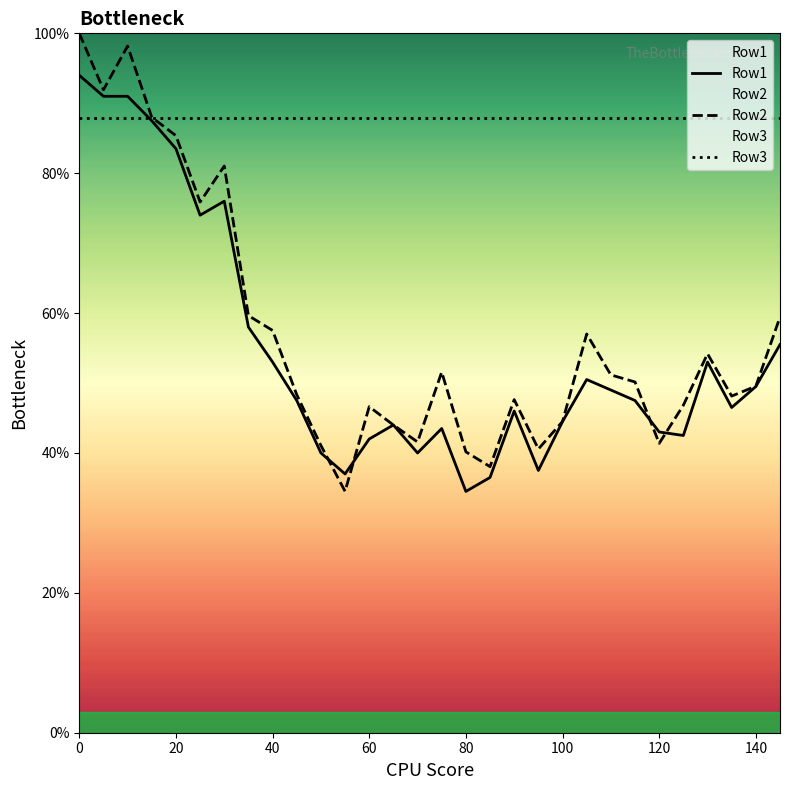

How many values in the Row2 series exceed 50?

15